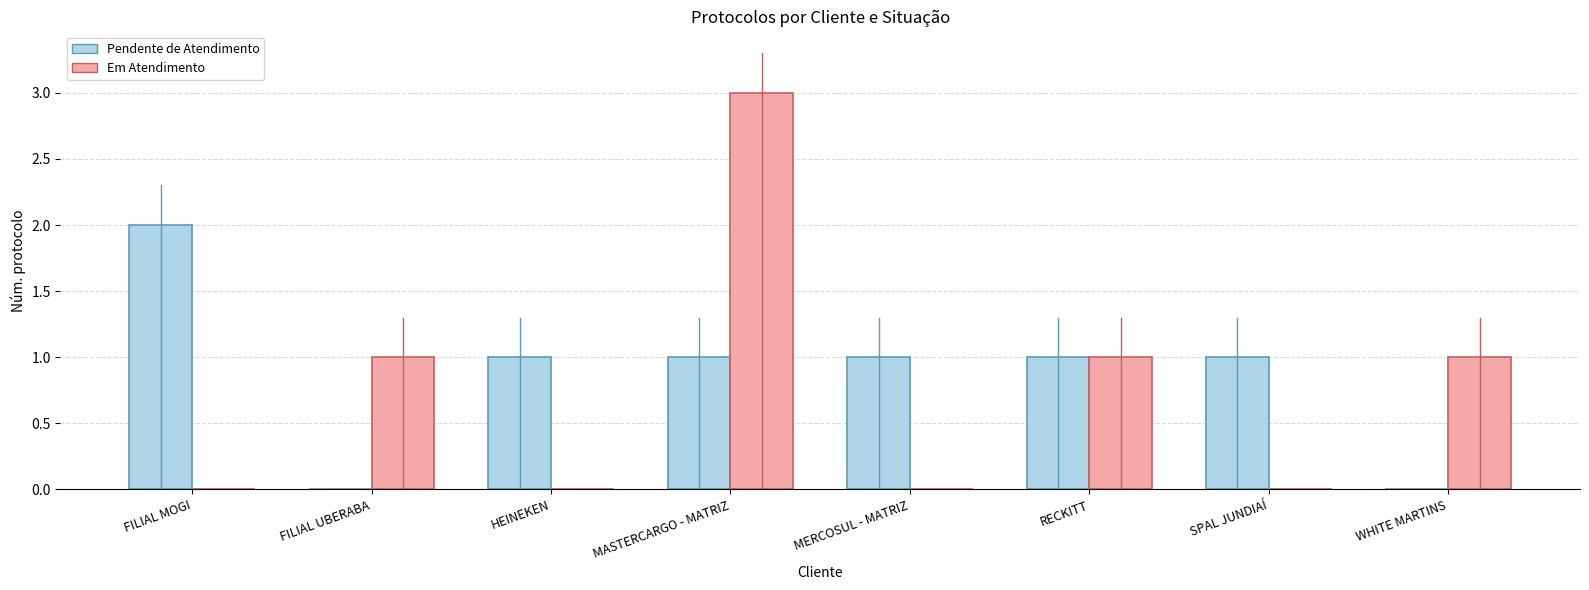

True or false: Pendente de Atendimento has a value of 3 at FILIAL MOGI.

False